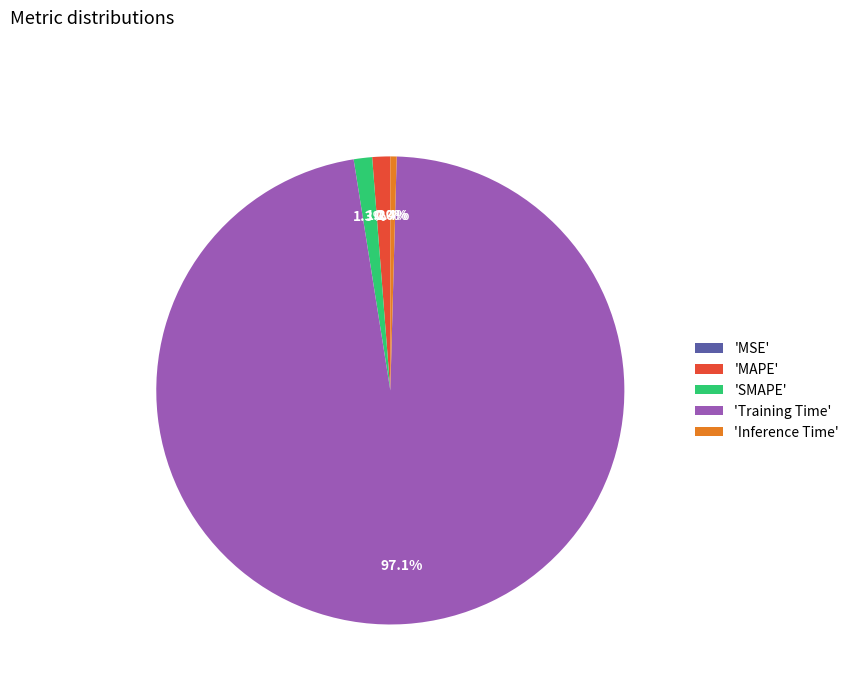

Which category accounts for the majority?

'Training Time'